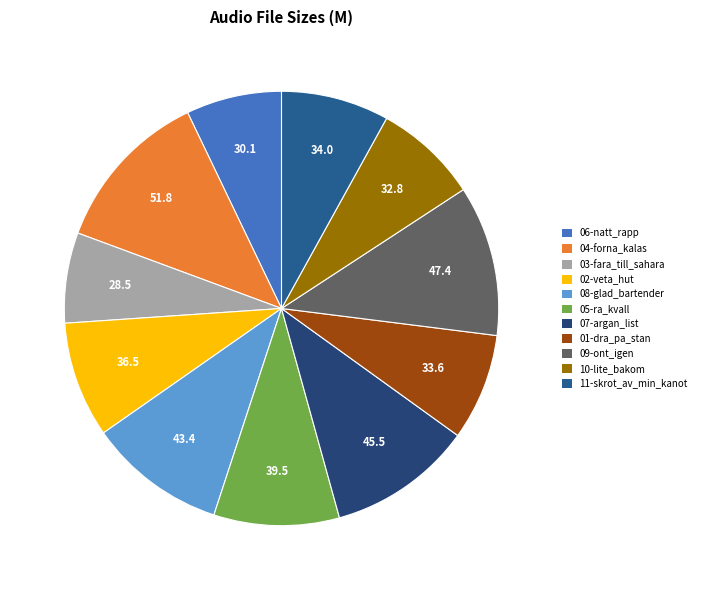

Rank the categories by value from highest to lowest.

04-forna_kalas.wav, 09-ont_igen.wav, 07-argan_list.wav, 08-glad_bartender.wav, 05-ra_kvall.wav, 02-veta_hut.wav, 11-skrot_av_min_kanot.wav, 01-dra_pa_stan.wav, 10-lite_bakom.wav, 06-natt_rapp.wav, 03-fara_till_sahara.wav